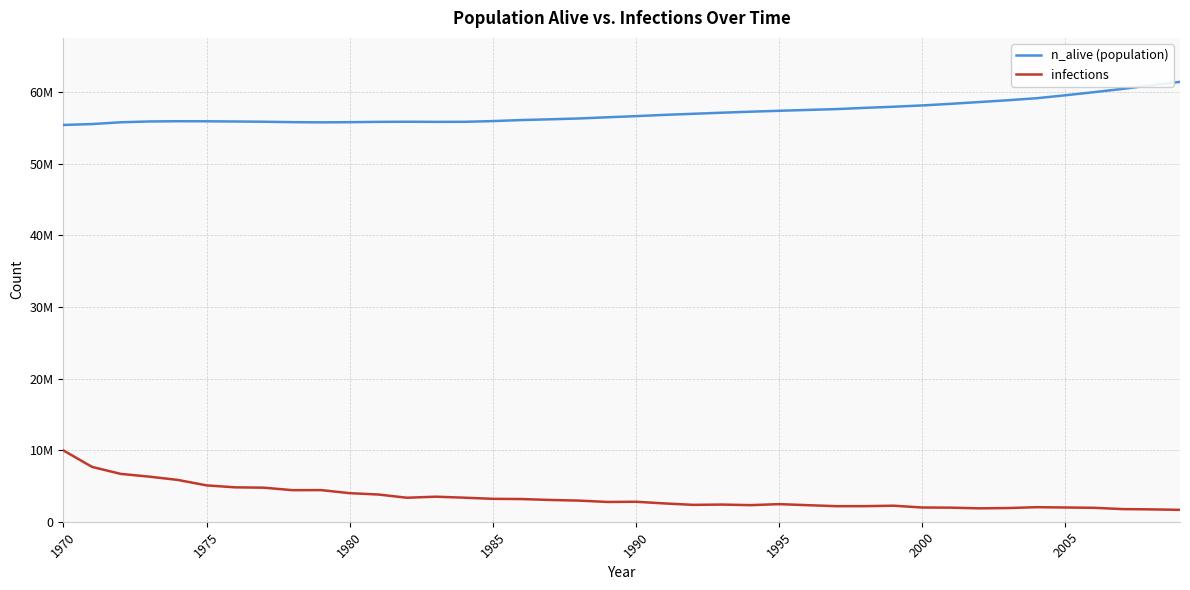

At how many categories does at least one series exceed 58253049?

9